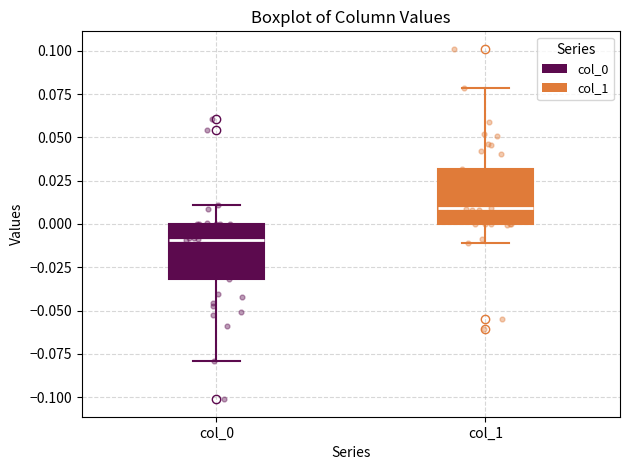

Where is the upper edge of the box for col_0 on the y-axis? The values are not printed on the chart, so give them approximately, as read against the axis.

0.00